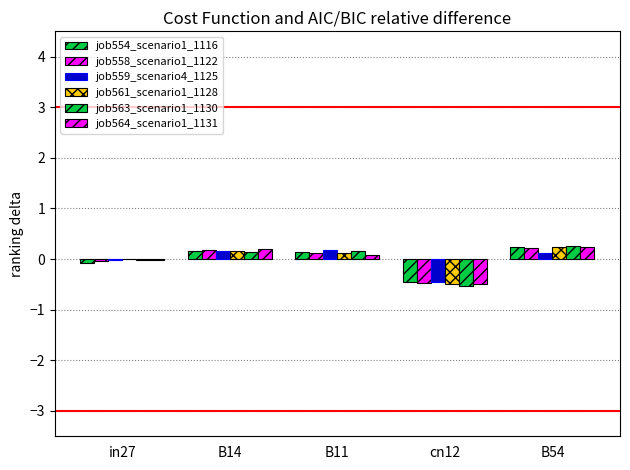

Between B11 and cn12, which series saw the biggest shift?

job563_scenario1_1130